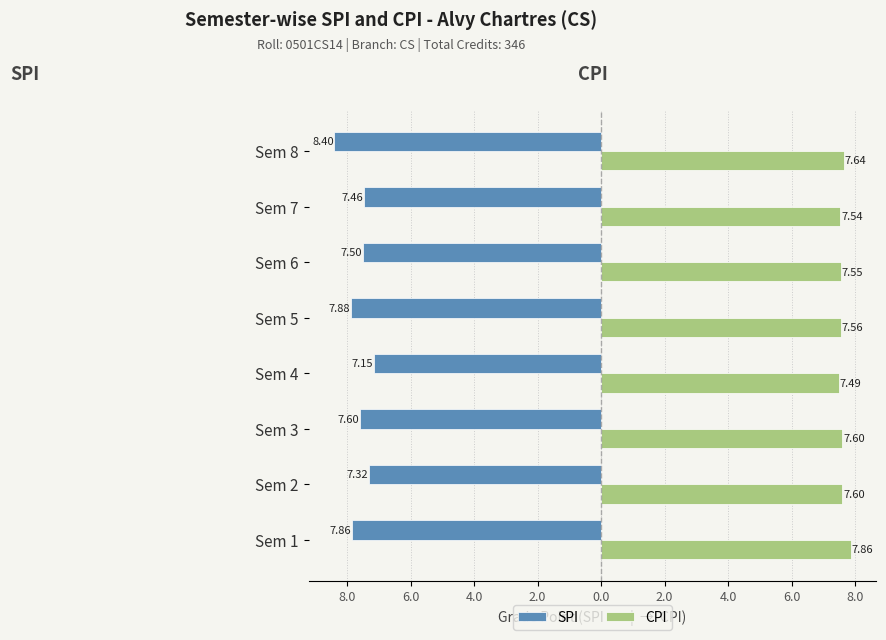

What are all the series names shown in the legend?

SPI, CPI